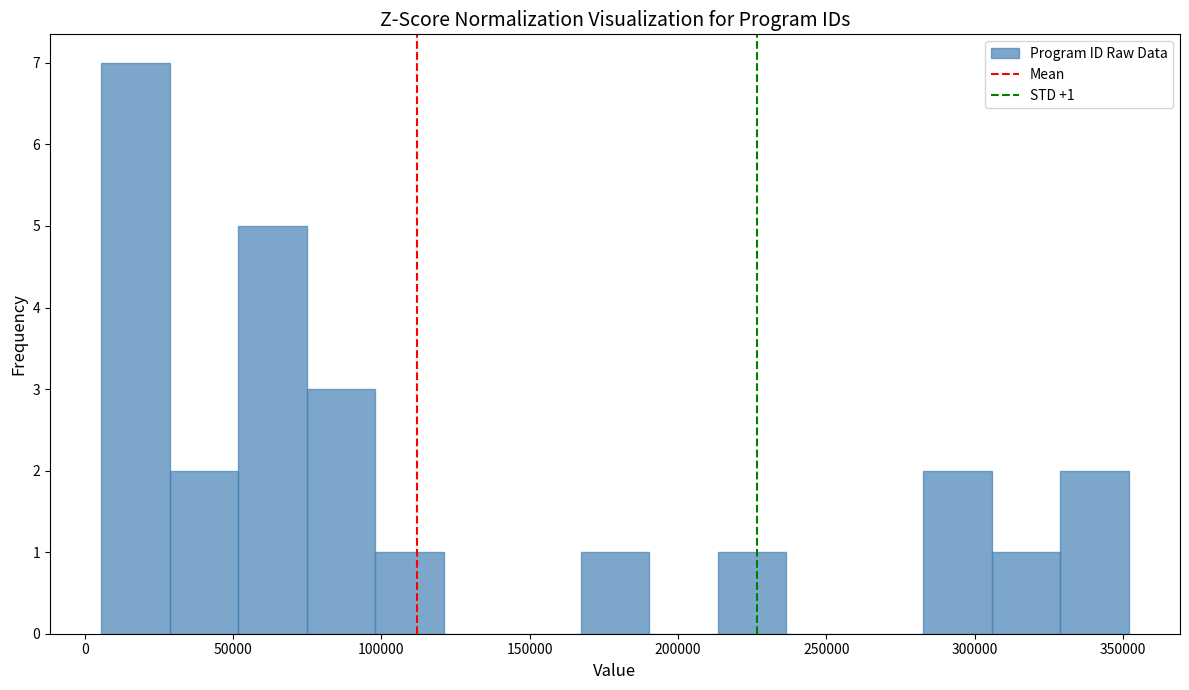

Which range on the x-axis has the tallest bar?

5000 to 30000